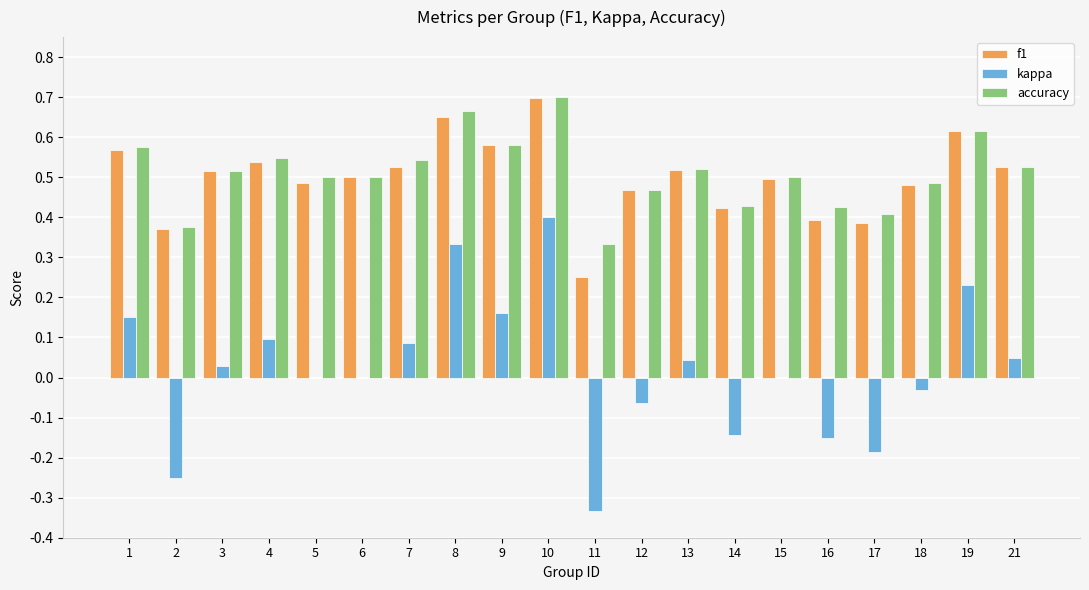

How many groups of bars are there?

20